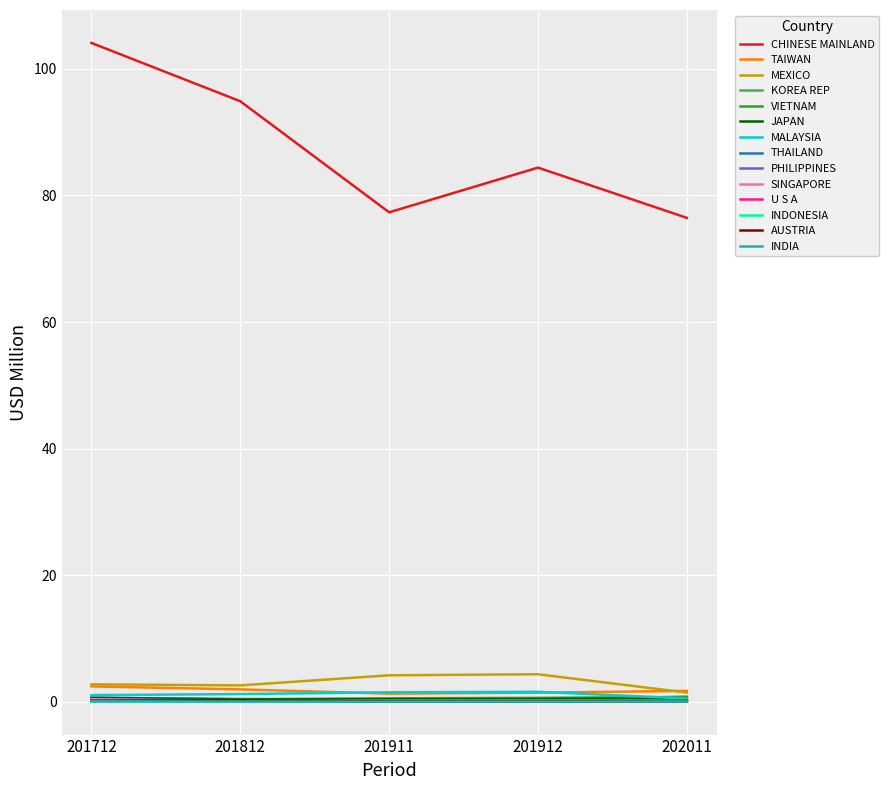

Which series has the widest spread of values?

CHINESE MAINLAND